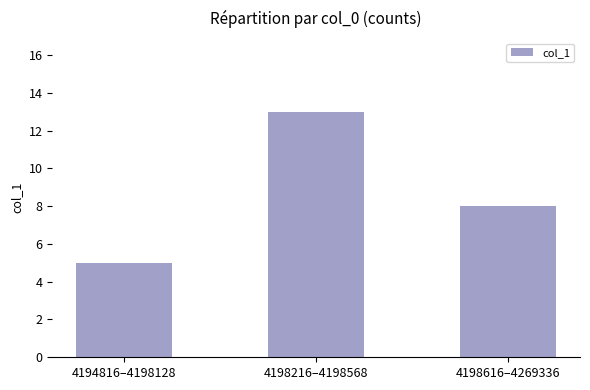

Are the bars horizontal?

No